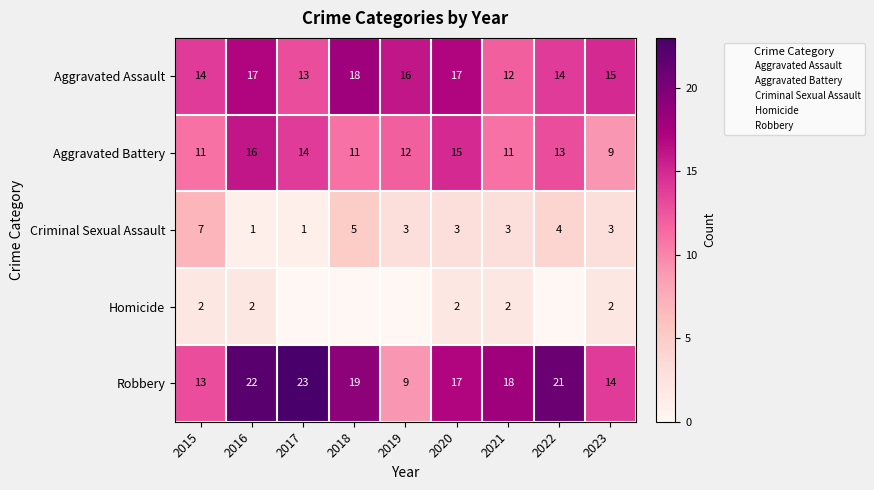

Which category has the highest value across all series?

2017